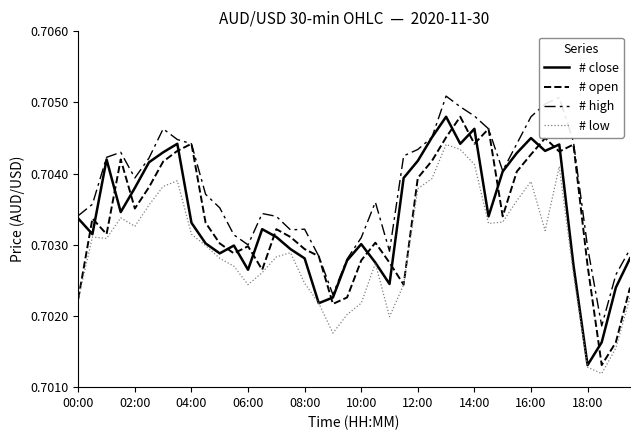

At which category does the chart reach its minimum across all series?

37